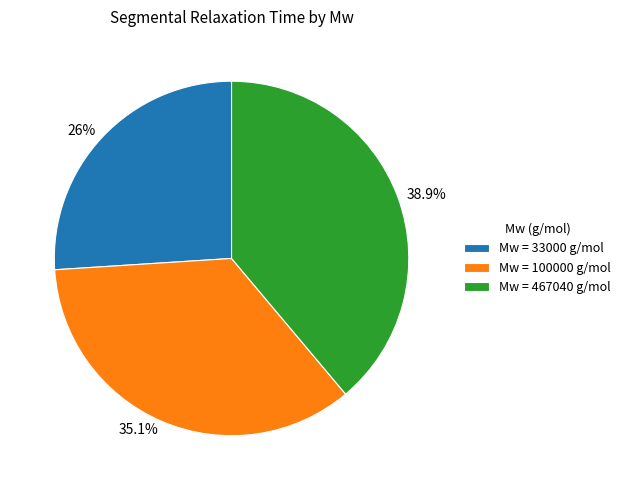

Count the number of slices in the pie.

3